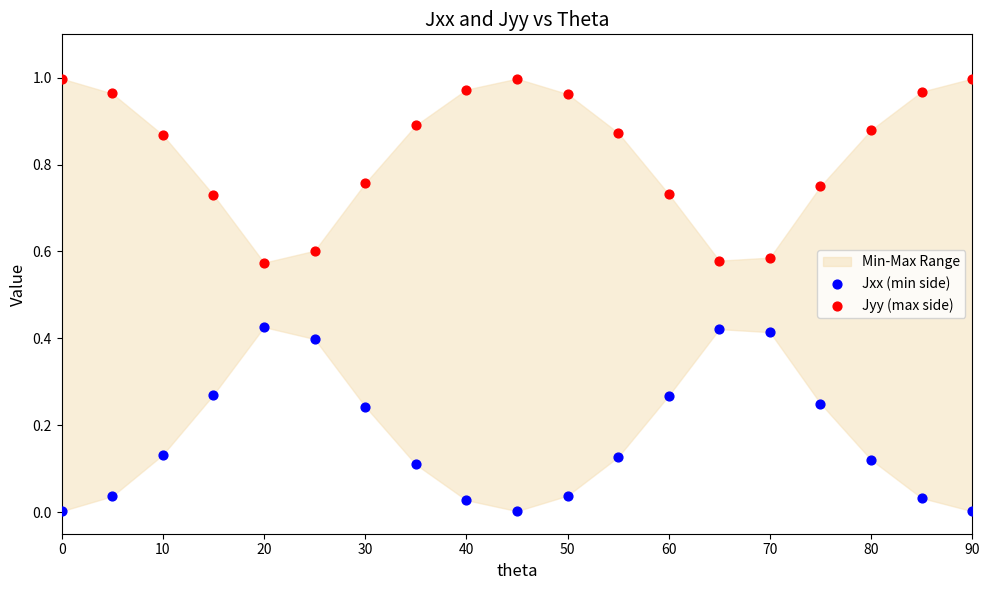

What is the X range (max minus min) for the scatter plot?

90.0